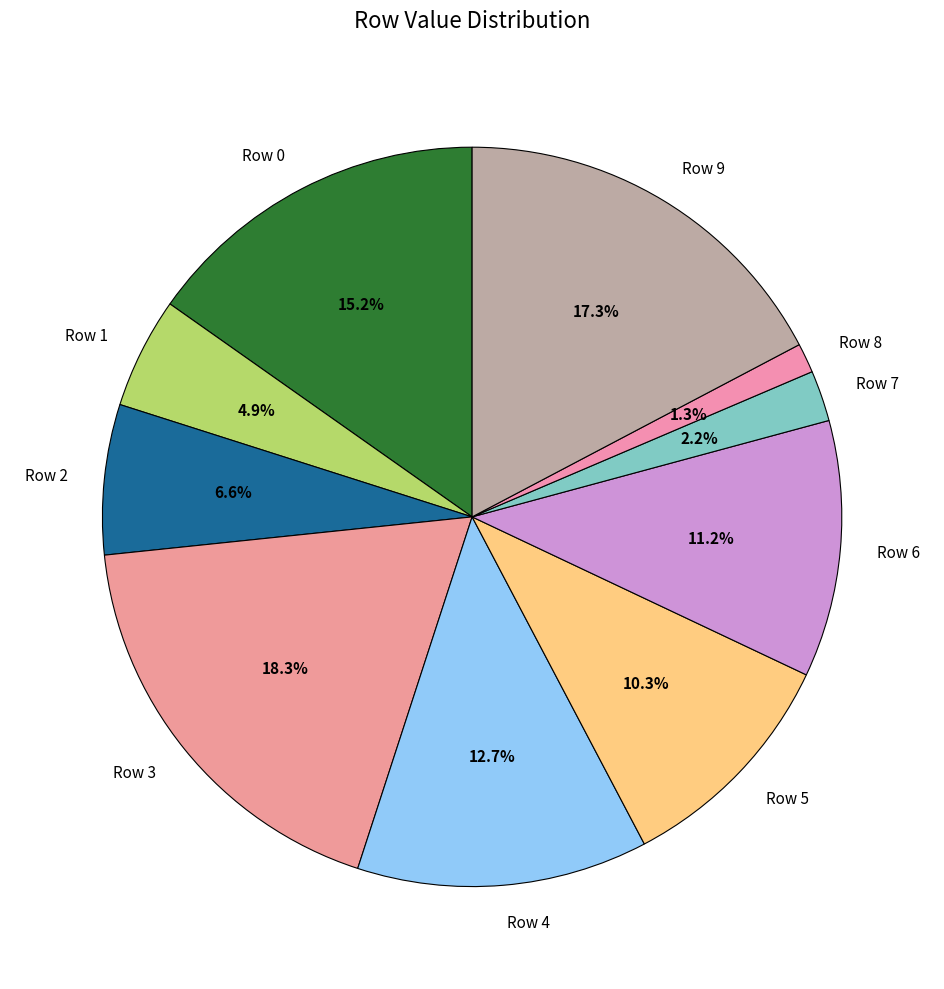

To the nearest percent, what is the combined percentage of Row 1 and Row 0?

20%